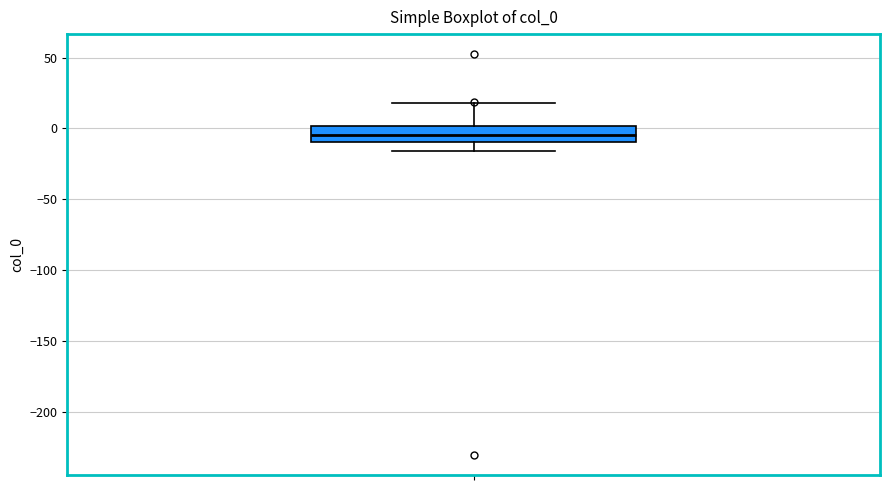

Transcribe this box plot: give where the median line is, the range the box spans, and where the two whiskers end, as read against the y-axis. The values are not printed on the chart, so give them approximately, as read against the axis.

median -5, box -10 to 0, whiskers -15 to 20